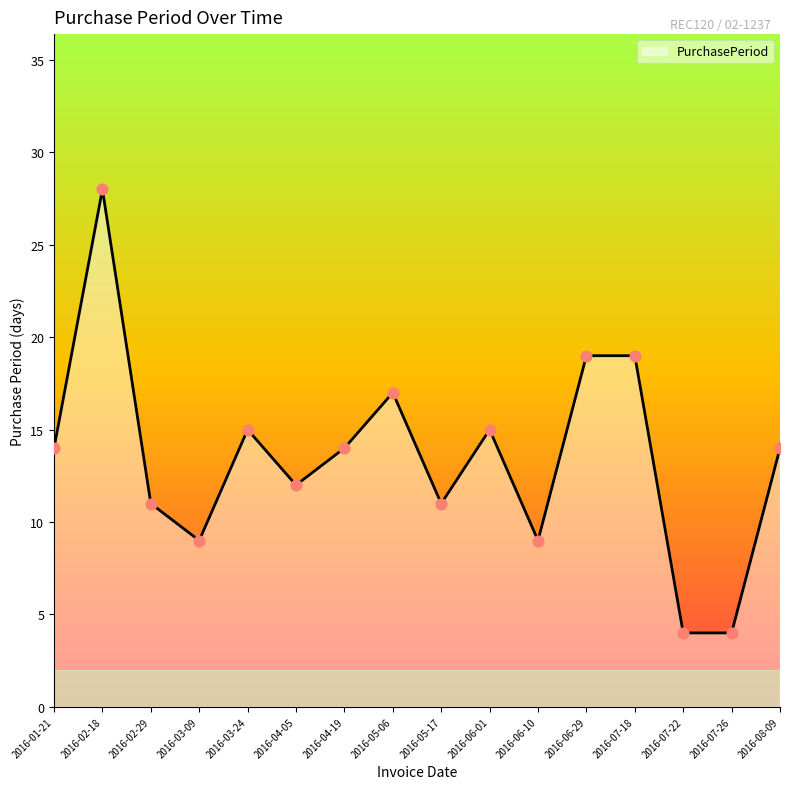

Approximately how many times larger is the value at 2016-07-18 compared to 2016-06-01?

1.3